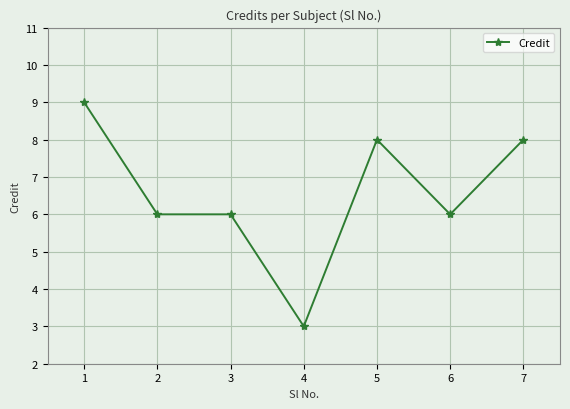

Count the values in the range 6 to 8.

5